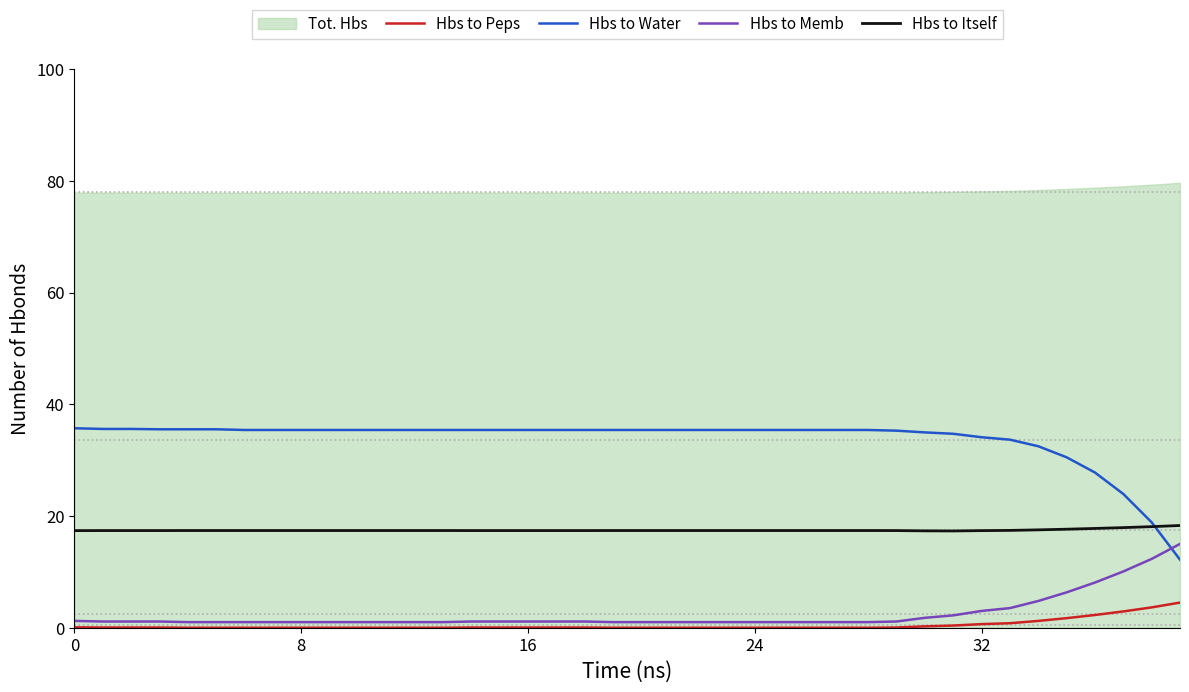

How many categories are shown in the chart?

40